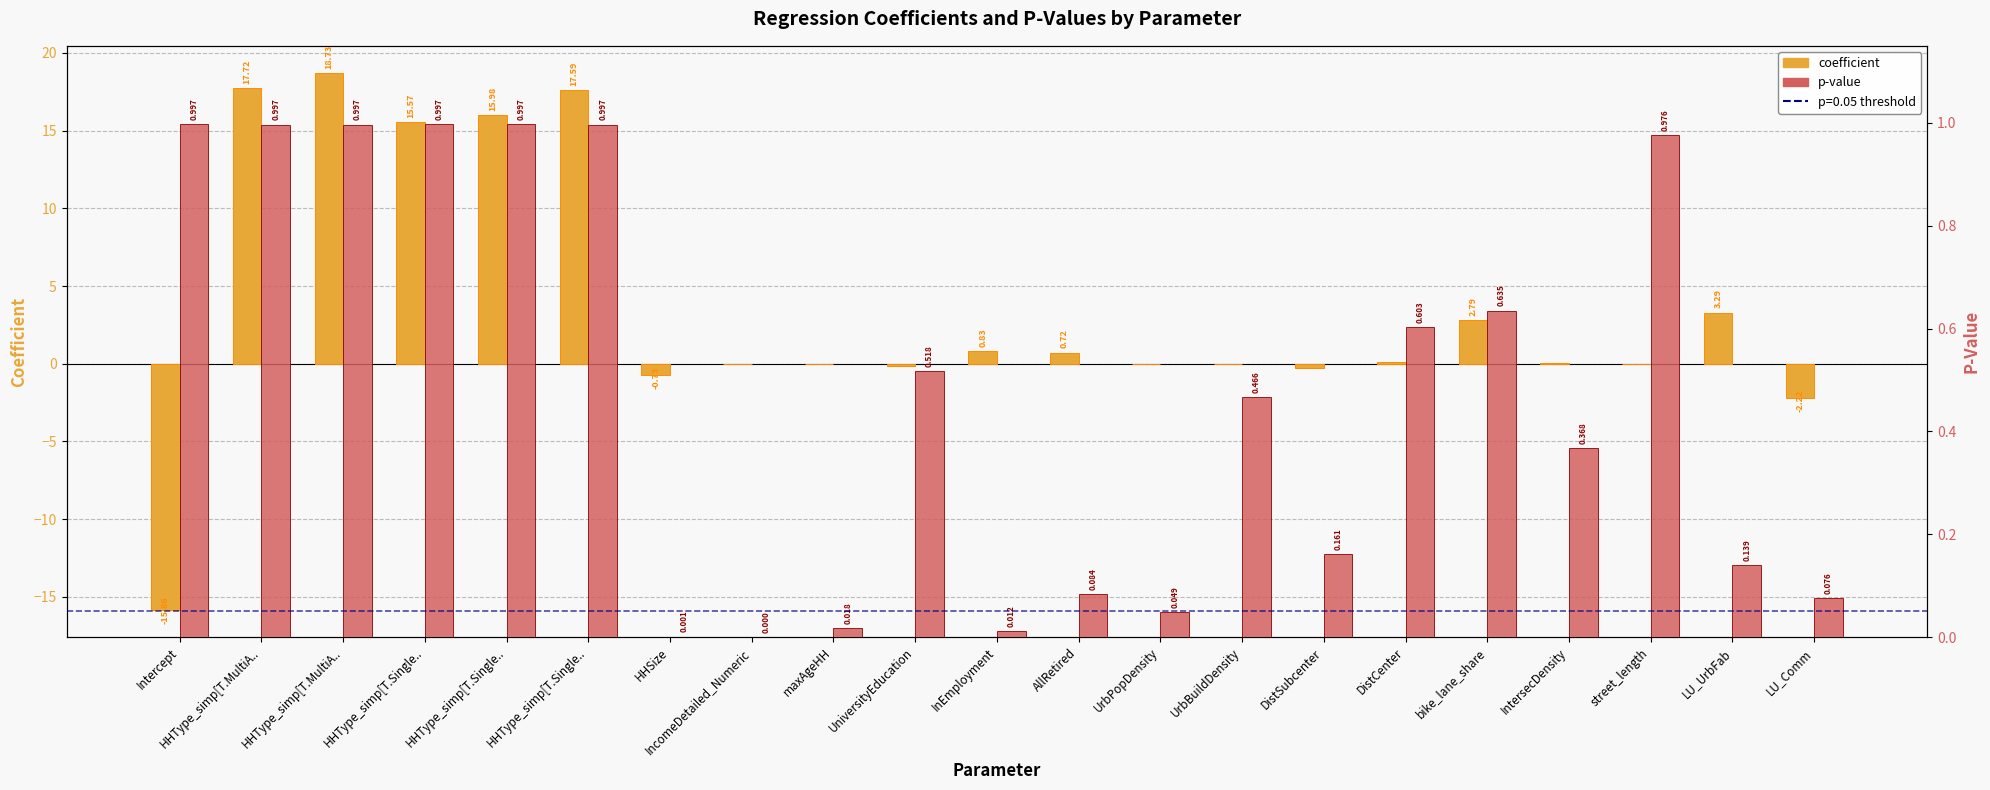

Reading left to right, transcribe all the data shown in this chart.

coefficient: -15.9	17.7	18.7	15.6	16.0	17.6	-0.7	0.0	-0.0	-0.1	0.8	0.7	-0.0	0.0	-0.3	0.1	2.8	0.0	-0.0	3.3	-2.2
p-value: 1.0	1.0	1.0	1.0	1.0	1.0	0.0	0.0	0.0	0.5	0.0	0.1	0.0	0.5	0.2	0.6	0.6	0.4	1.0	0.1	0.1